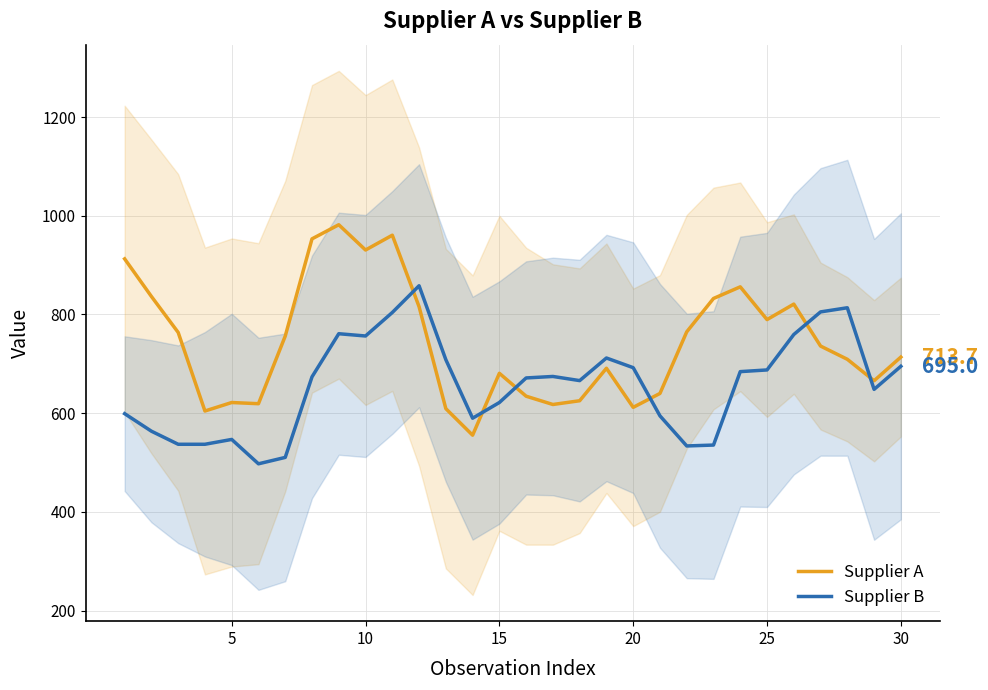

What is the minimum value for Supplier B?

497.4